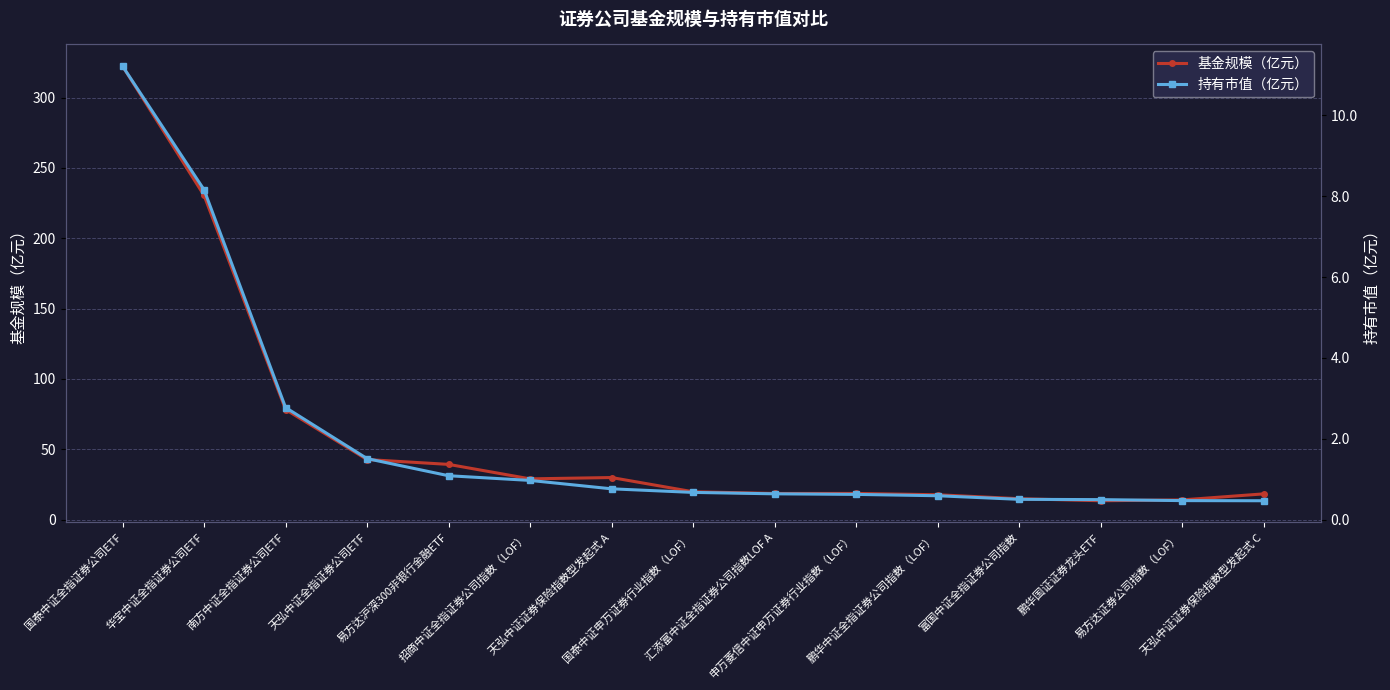

List the series in order of their peak value, highest first.

基金规模（亿元）, 持有市值（亿元）